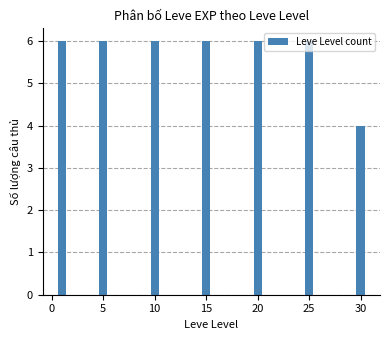

Reading left to right, list all the values displayed in this chart.

6	6	6	6	6	6	4